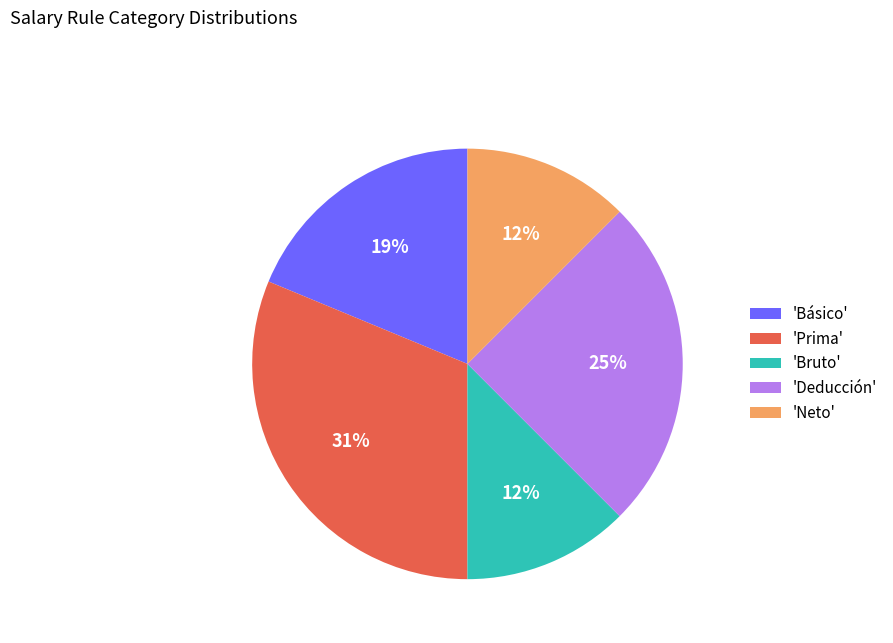

Does 'Básico' represent more than half of the total?

No